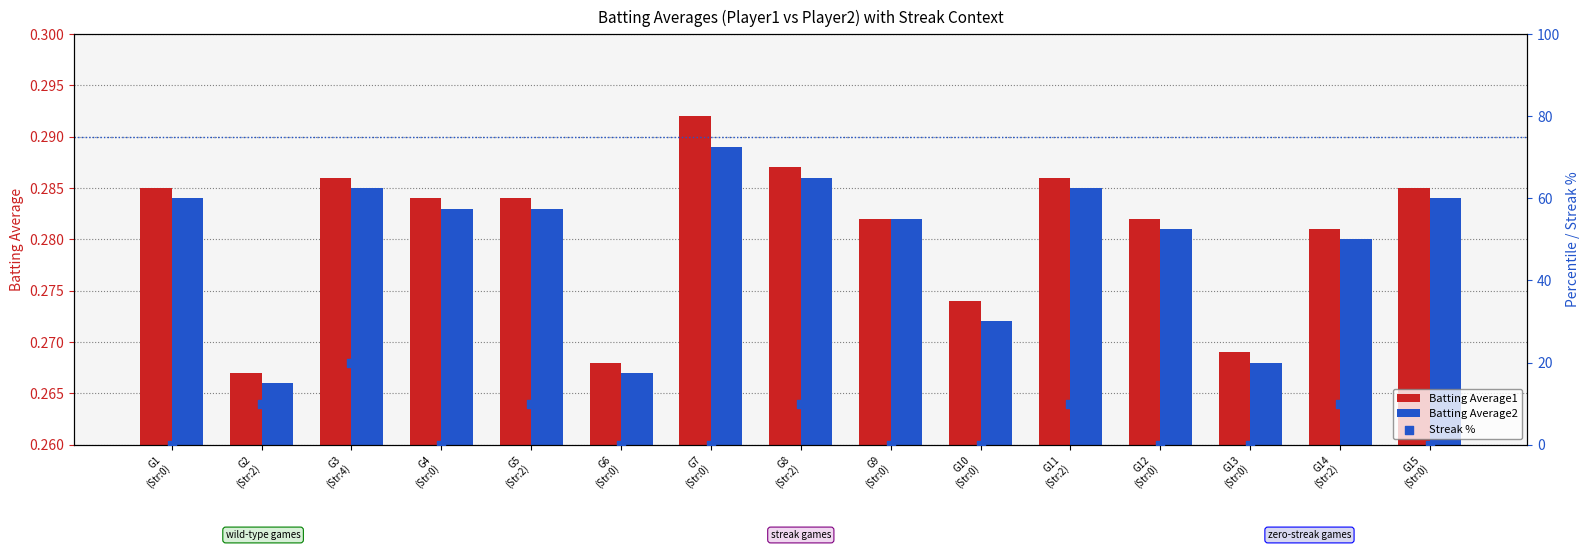

At which category is the sum across all series the highest?

G3
(Str:4)